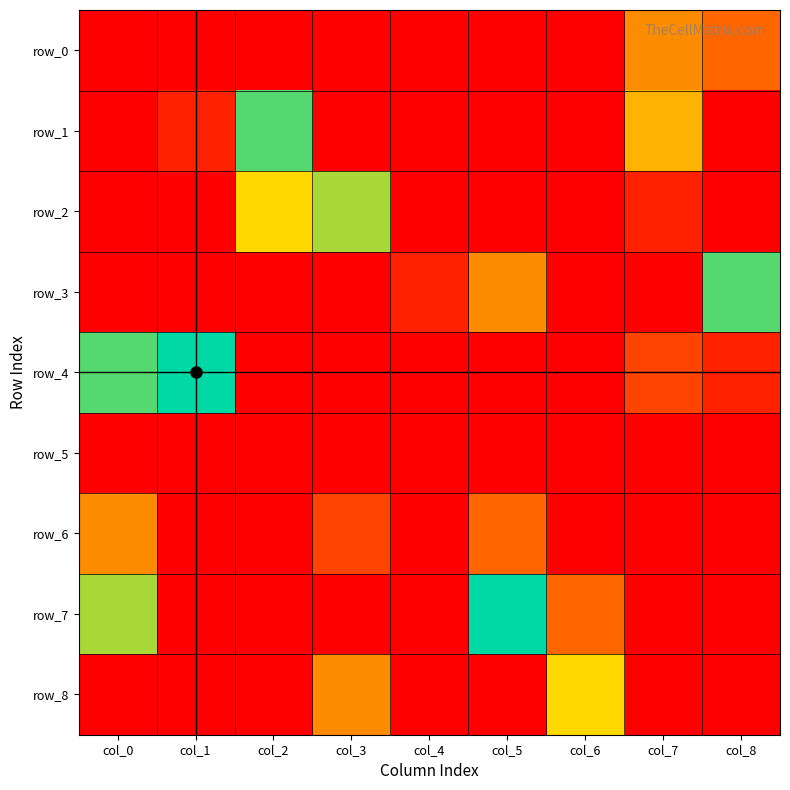

What is the average value of the row_6 series?

1